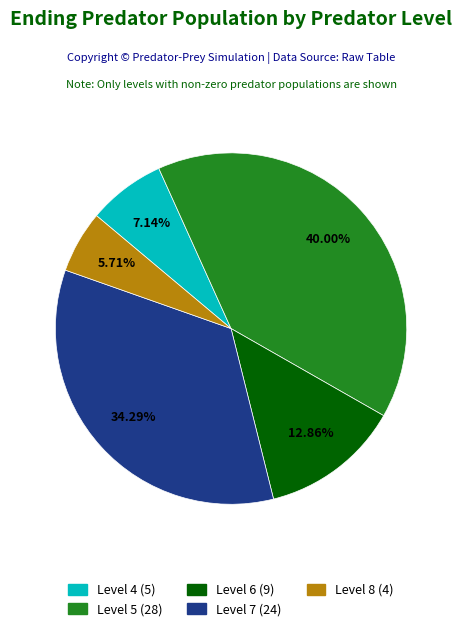

The Level 8 slice represents 6% of the pie. True or false?

True